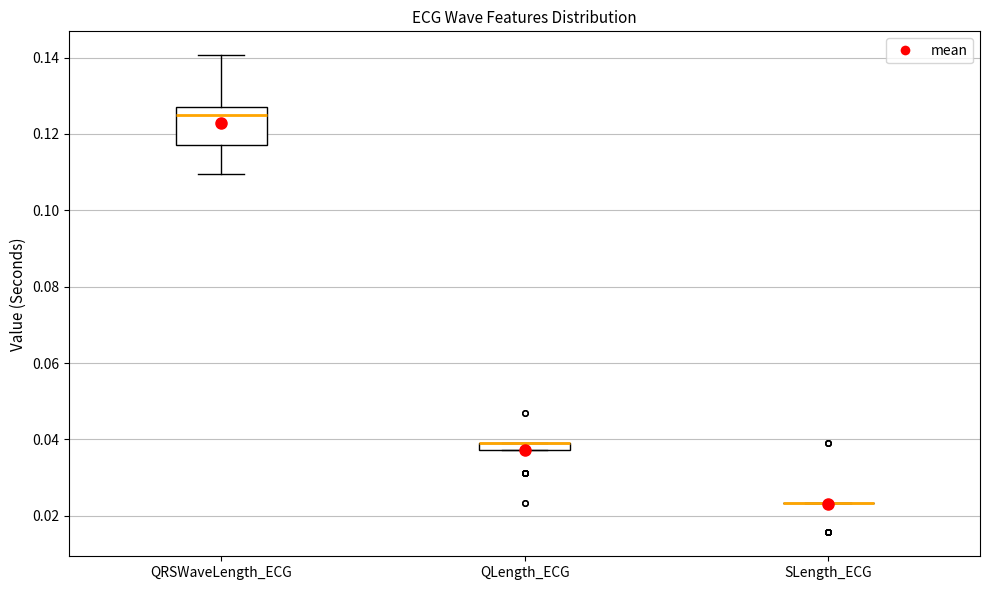

Which box is the tallest, from its lower edge to its upper edge?

QRSWaveLength_ECG